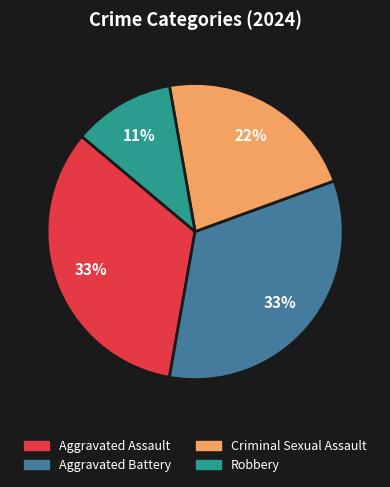

How many segments does this pie chart have?

4